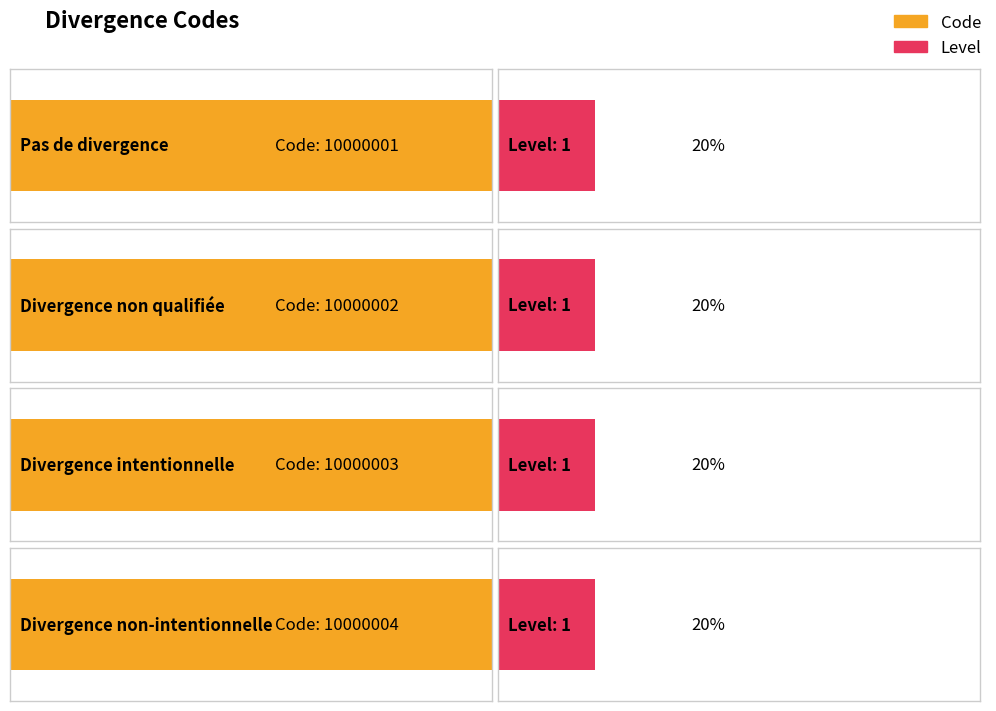

What are all the series names shown in the legend?

Code, Level